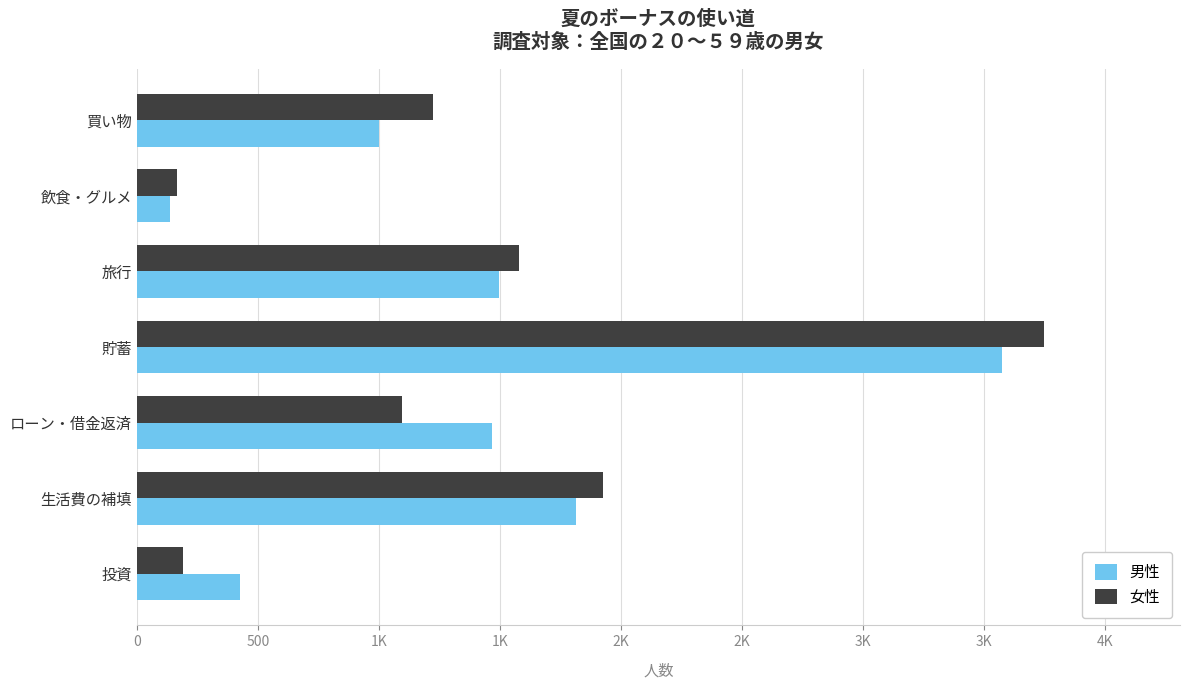

What are all the series names shown in the legend?

男性, 女性